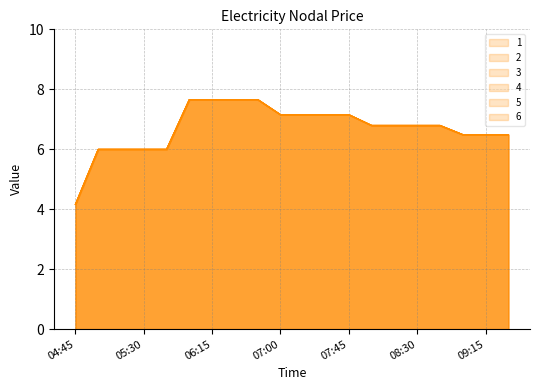

The 3 series shows 2.4 at 09:00. True or false?

False